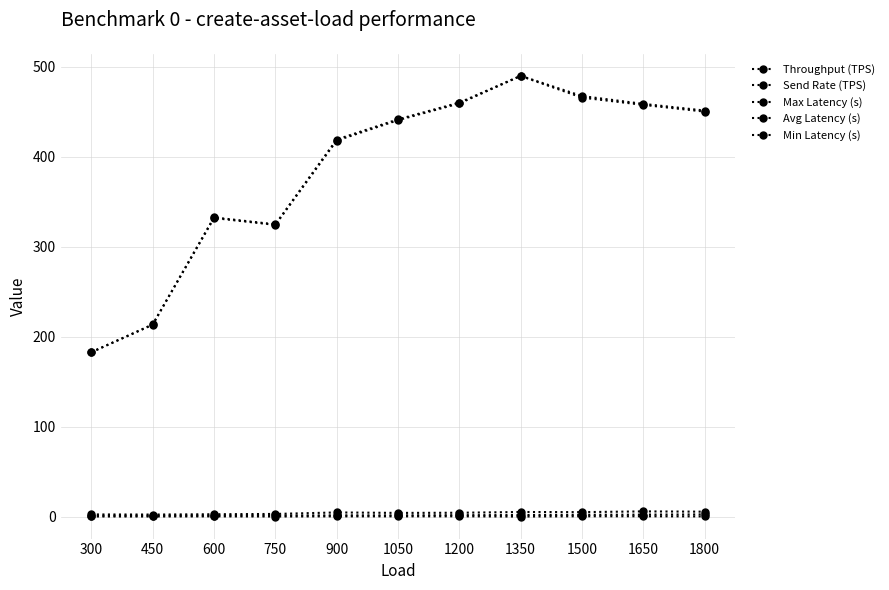

Rank the series by their maximum value, from lowest to highest.

Min Latency (s), Avg Latency (s), Max Latency (s), Throughput (TPS), Send Rate (TPS)